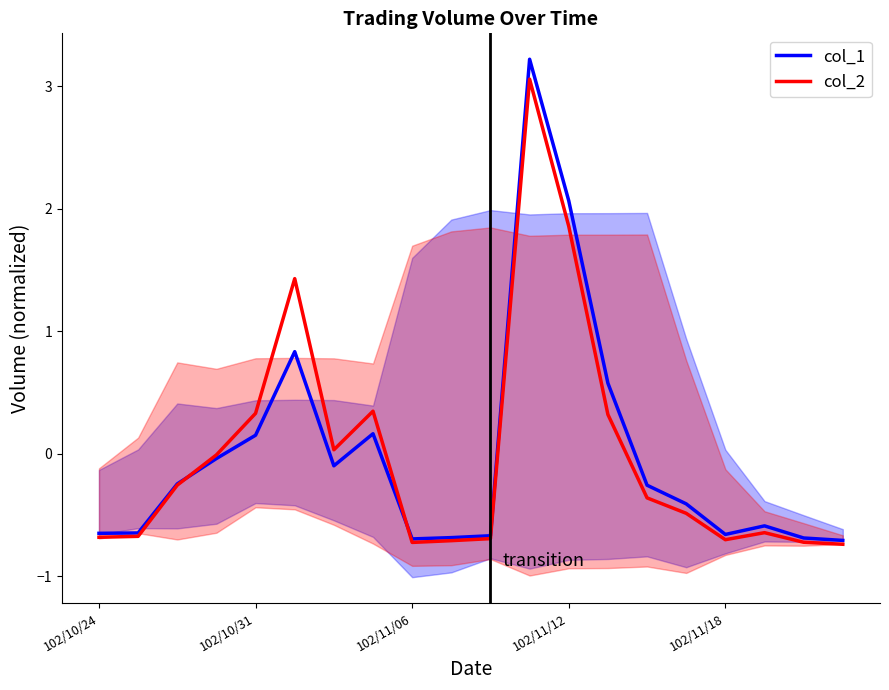

What is the value of the col_2 point at the 18th from the left?

-0.6